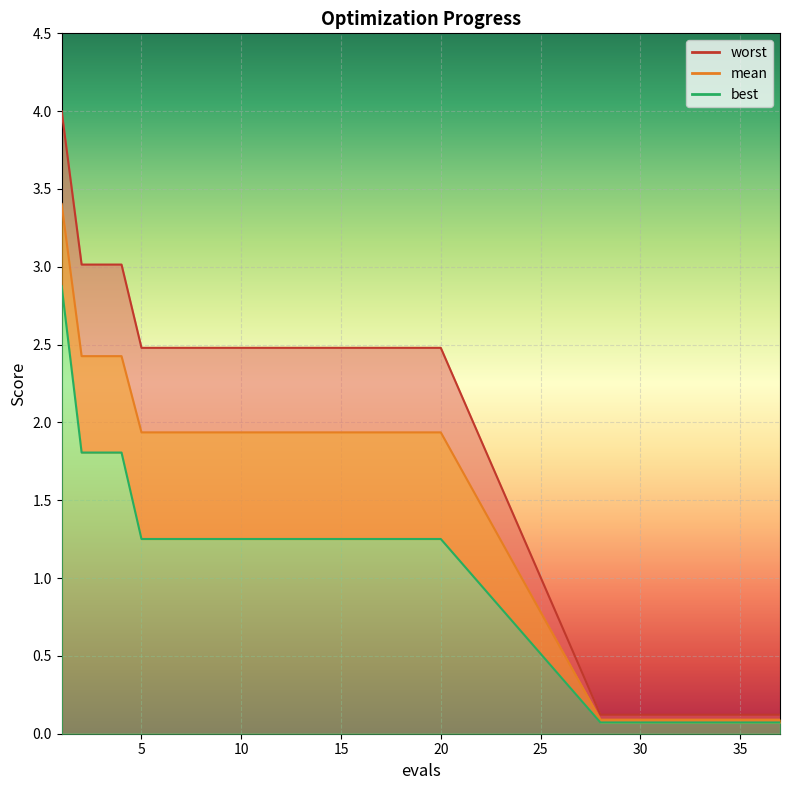

Read the best value at 7.

1.3